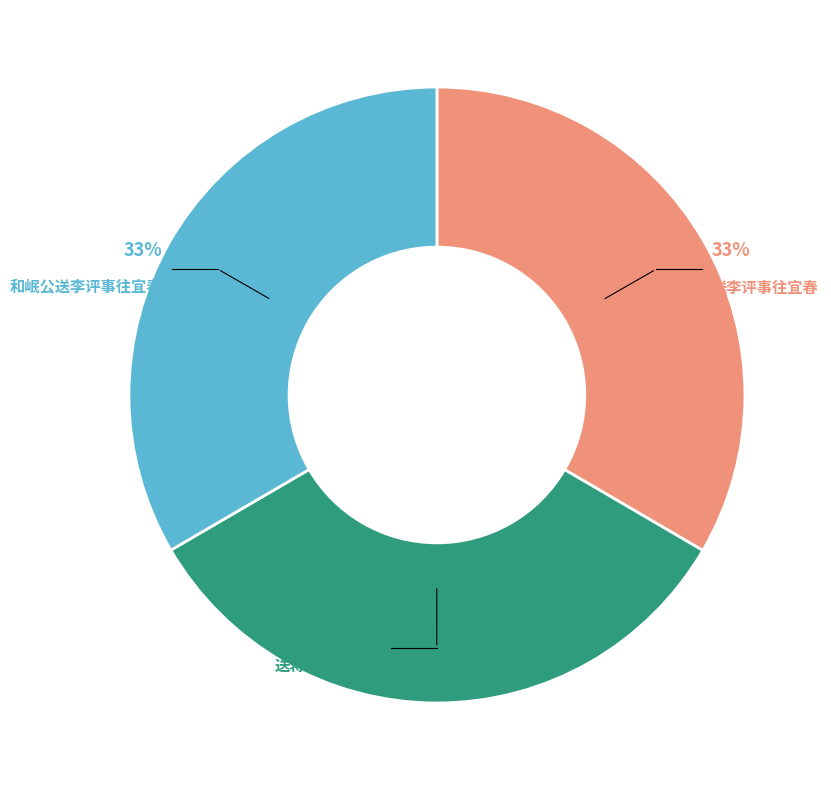

To the nearest percent, what is the combined percentage of 送李评事往宜春 and 和岷公送李评事往宜春?

67%